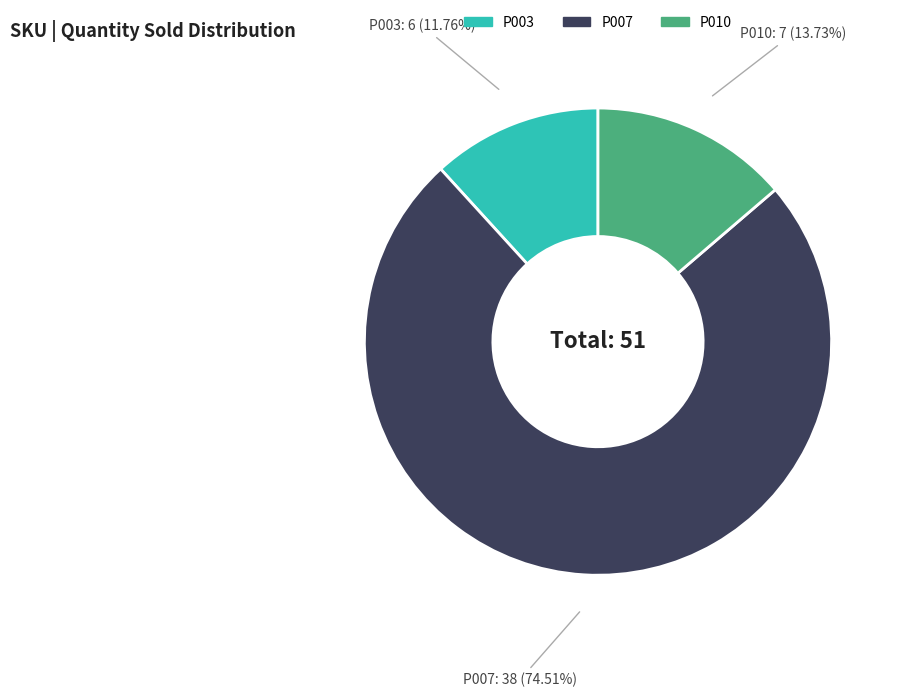

How many segments does this pie chart have?

3